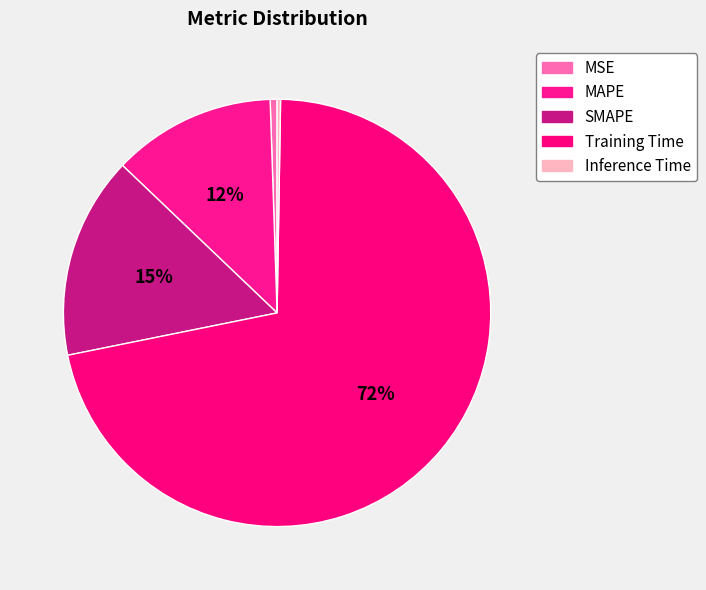

The SMAPE slice represents 5% of the pie. True or false?

False